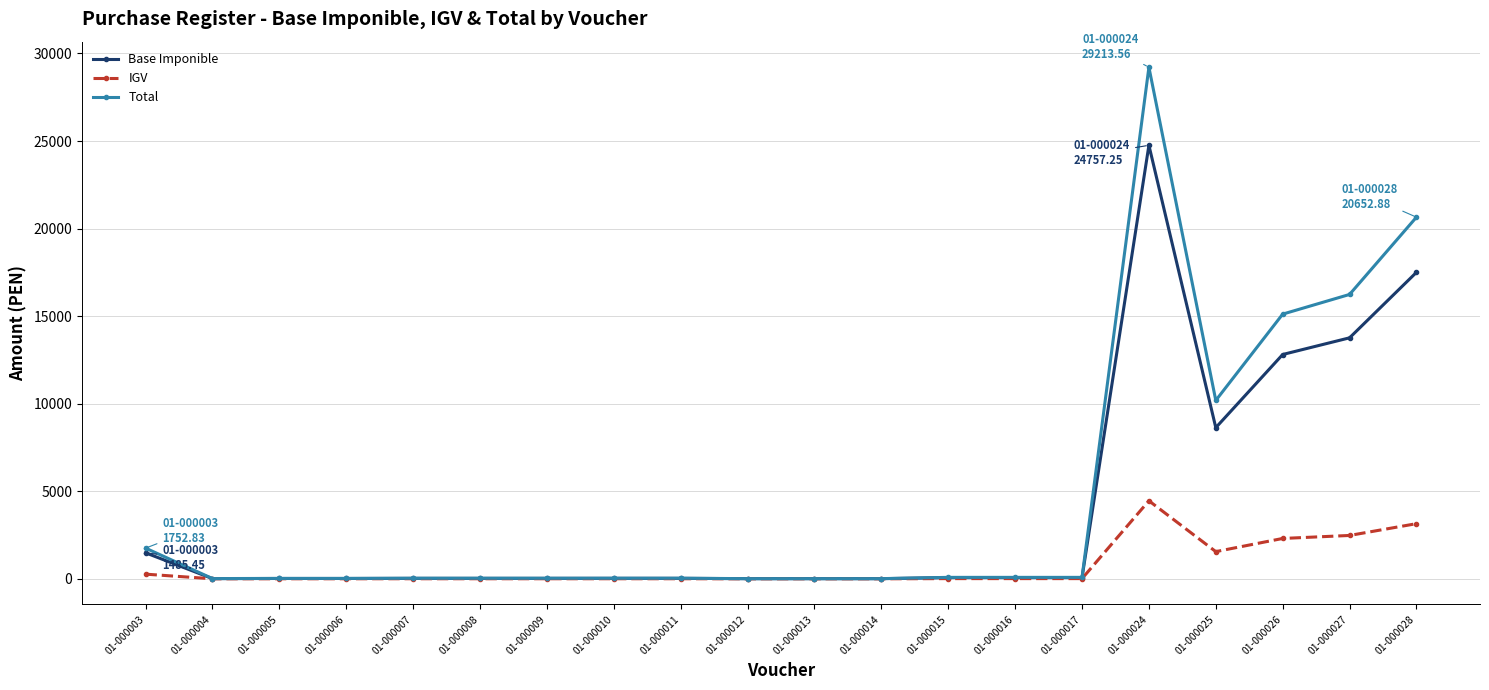

Rank the series by their average value, from highest to lowest.

Total, Base Imponible, IGV